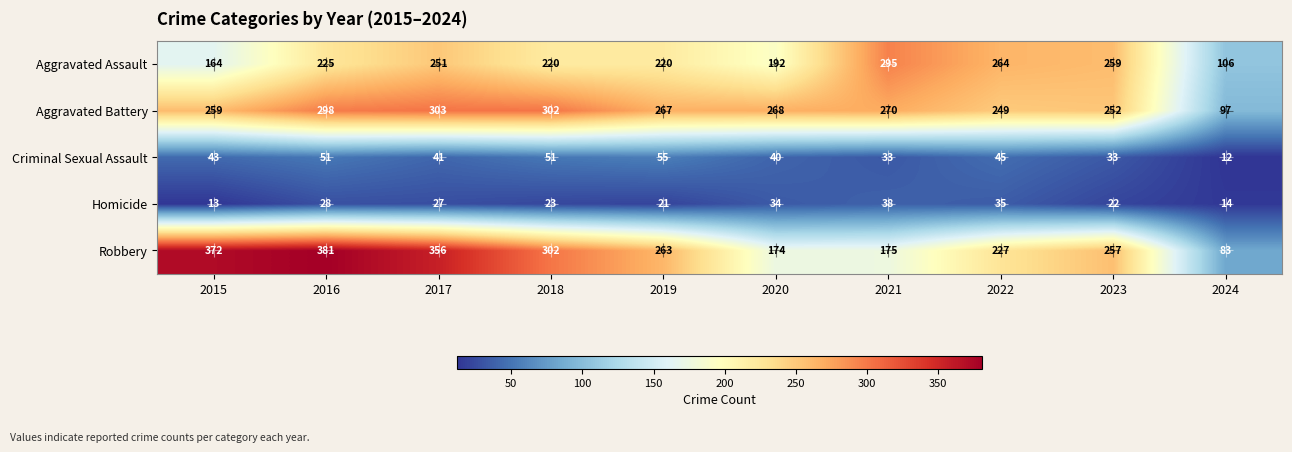

What is the approximate value of Criminal Sexual Assault at 2016, to the nearest 5?

50